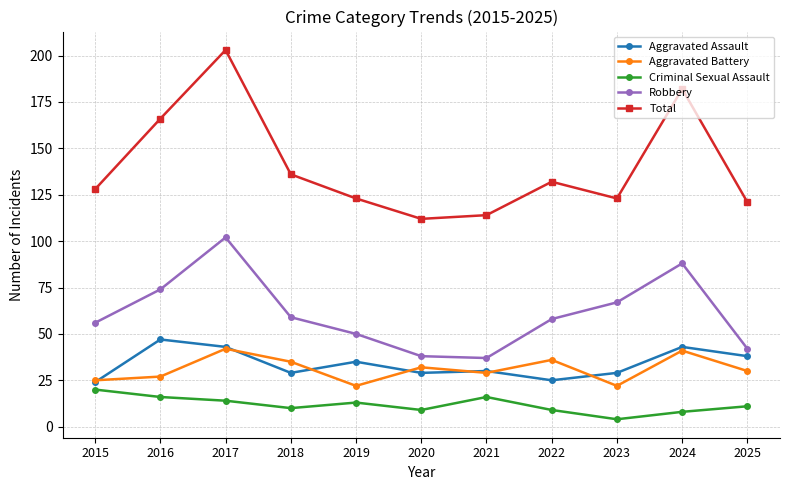

What is the maximum value for Aggravated Battery?

42